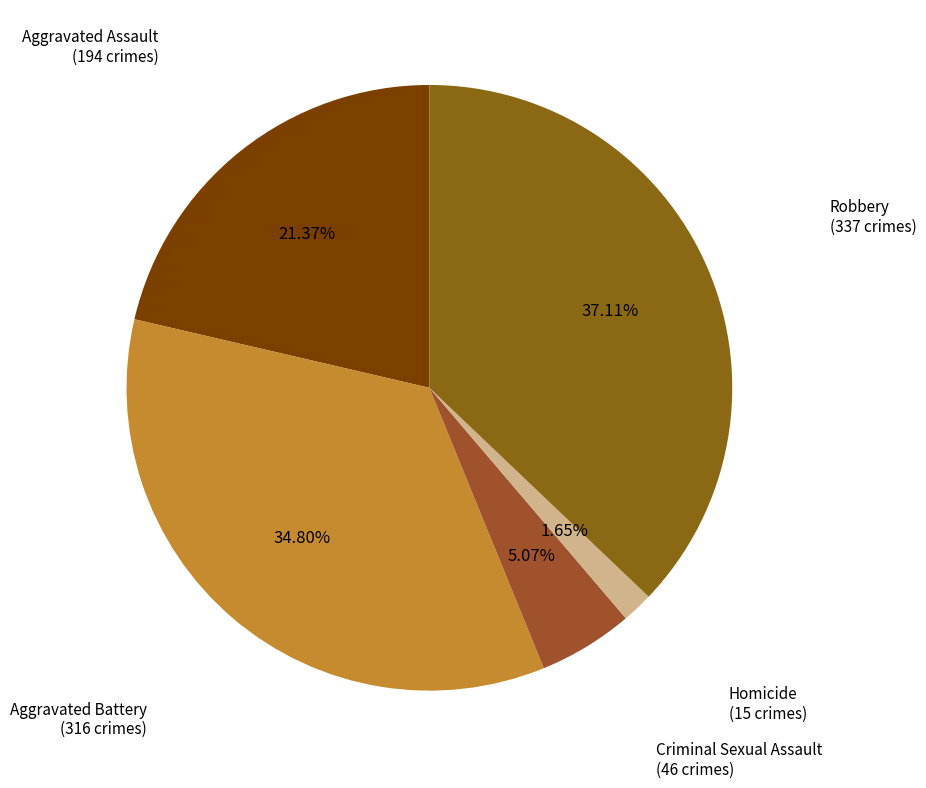

What is the largest slice in the pie chart?

Robbery